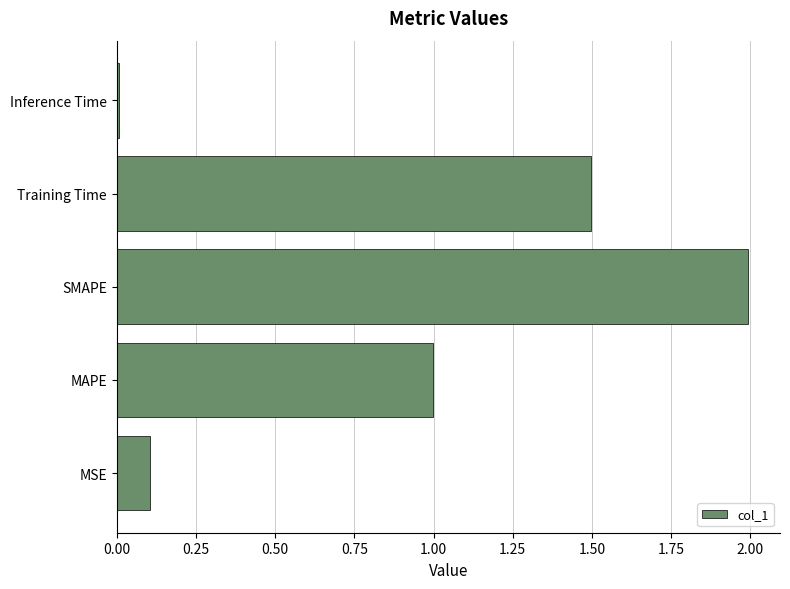

The value at Training Time is 0.7. True or false?

False